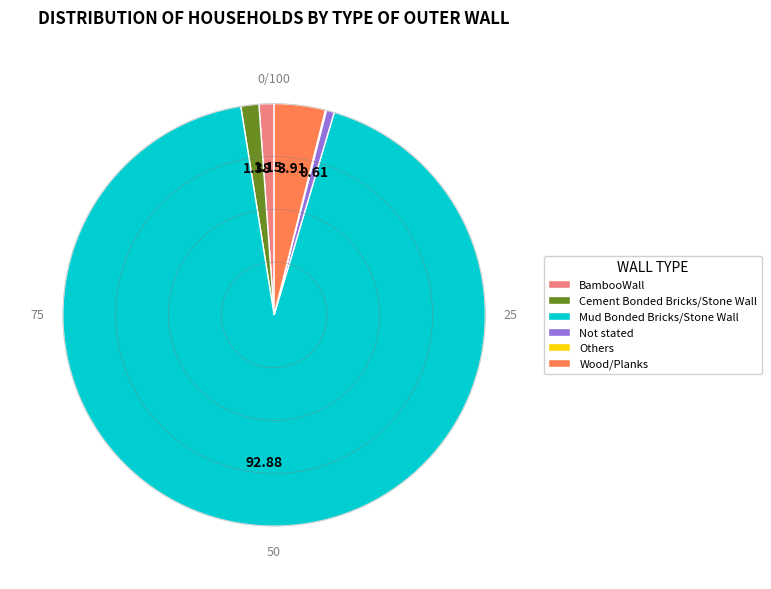

Does any single category account for the majority?

Yes